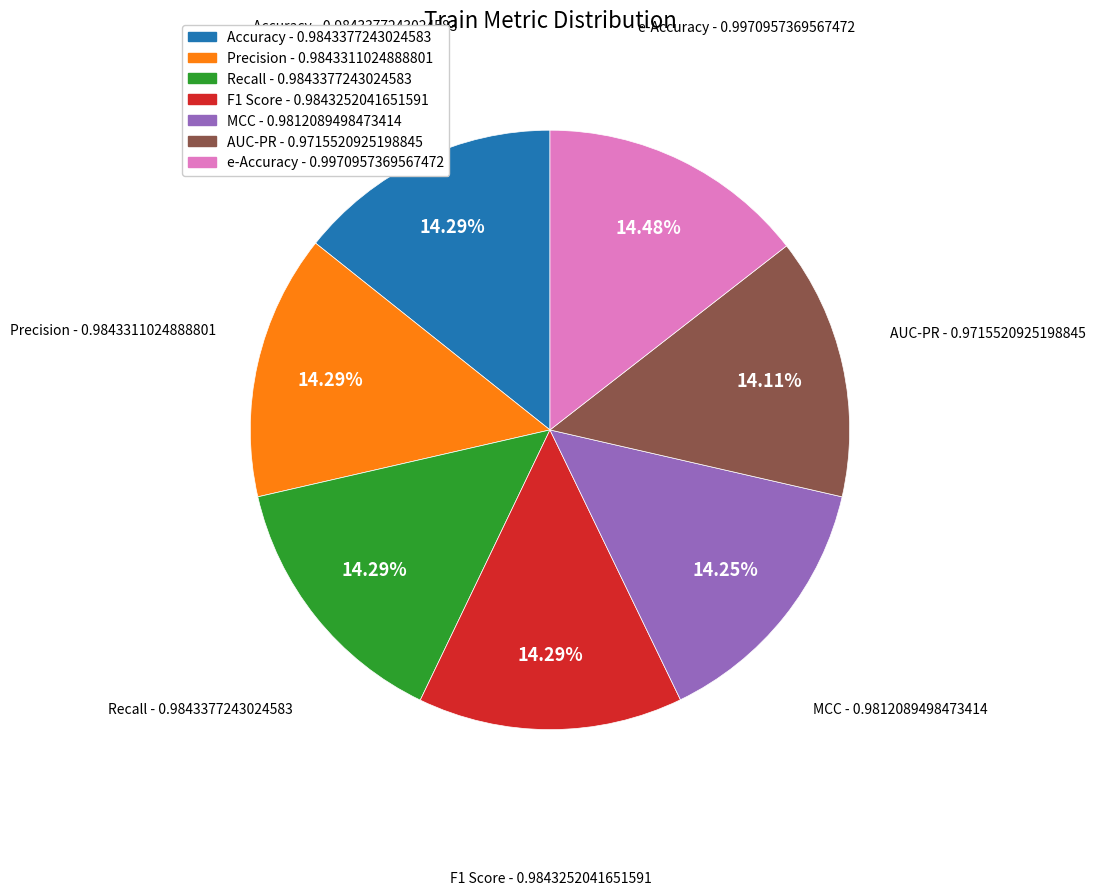

Is the sum of Accuracy and MCC greater than half?

No